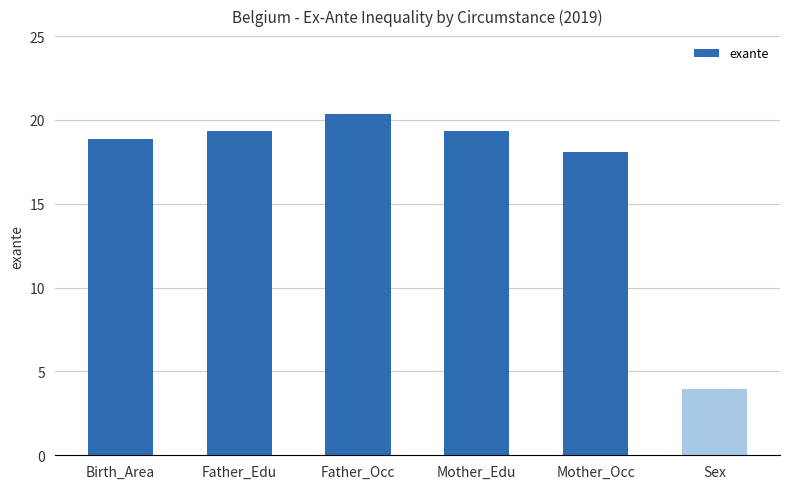

Approximately how many times larger is the value at Mother_Occ compared to Mother_Edu?

0.9